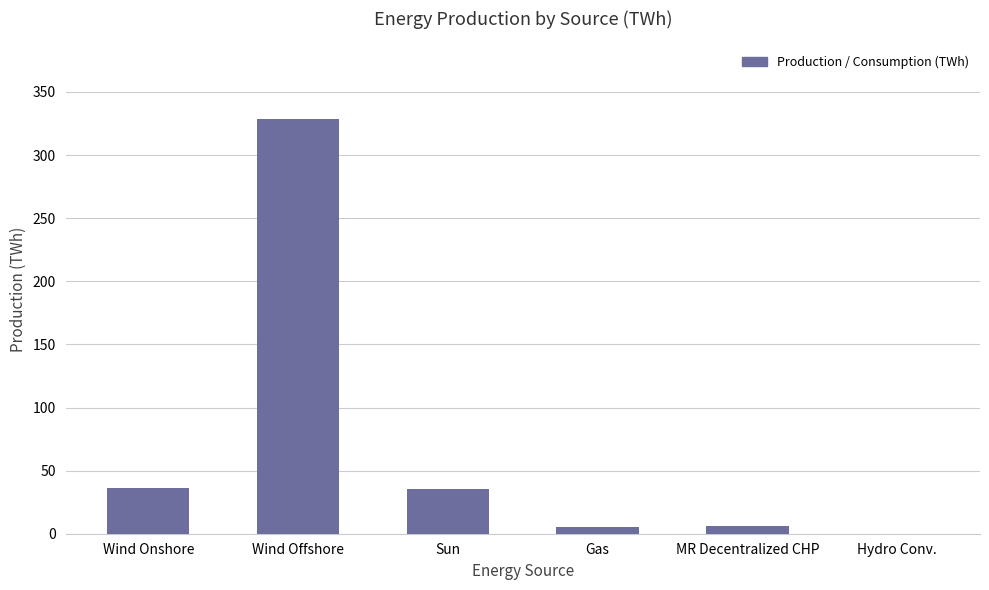

What is the ratio of the value at Sun to the value at Wind Offshore?

0.1